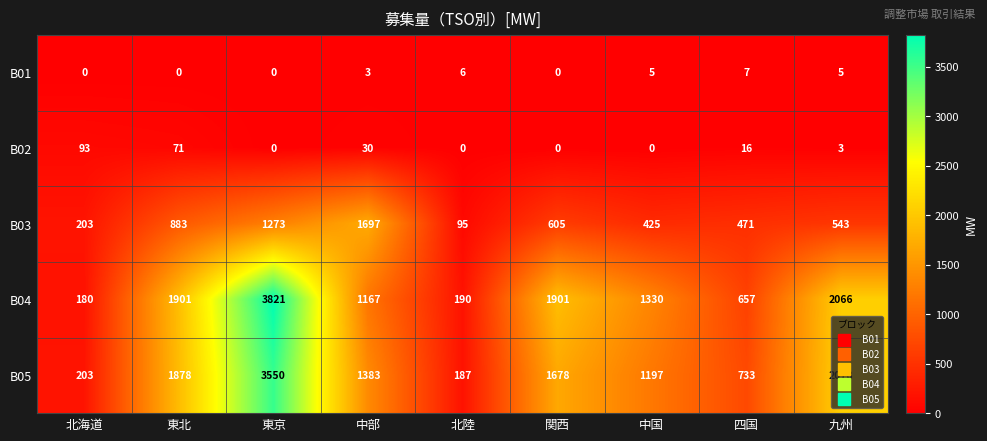

What is the total value across all series at 四国?

1884